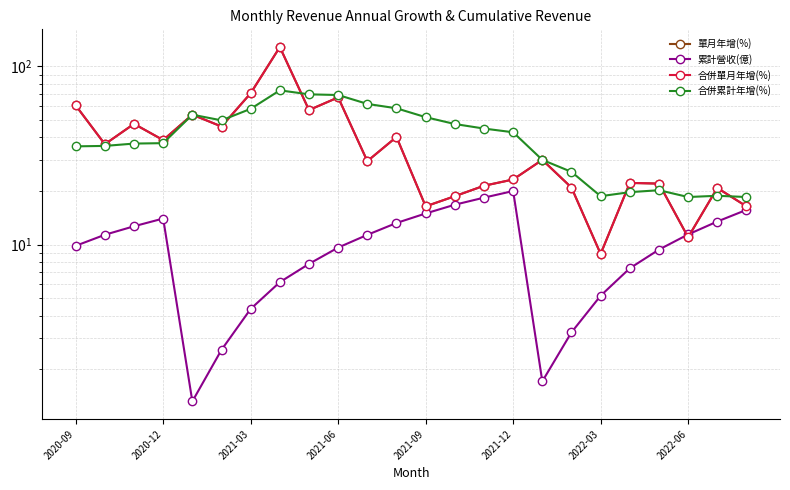

What is the sum of all 累計營收(億) values?

241.8